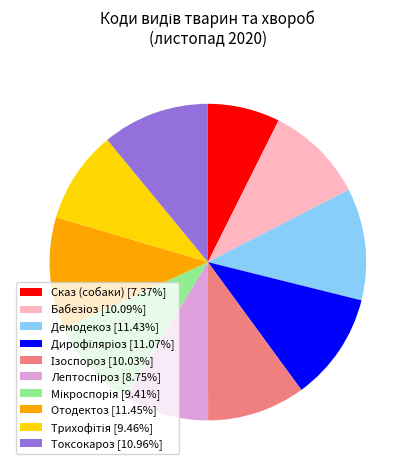

Is there any slice that represents more than half of the pie?

No